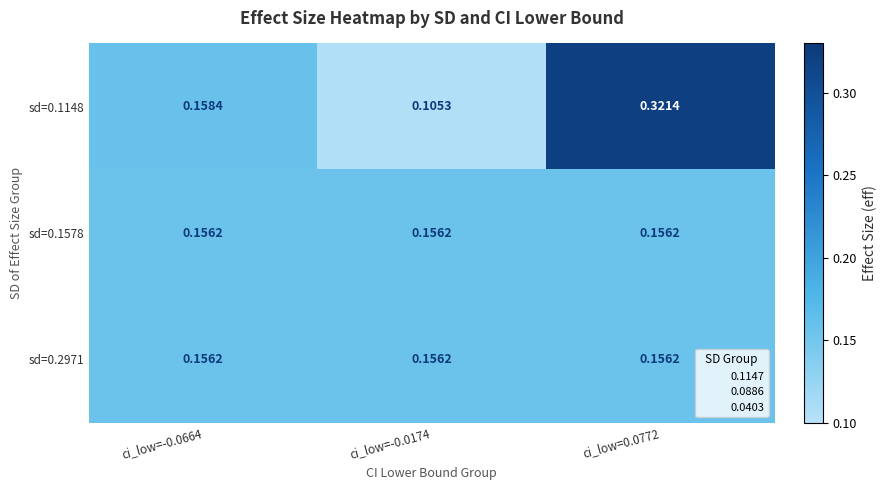

At how many categories does at least one series exceed 0?

3